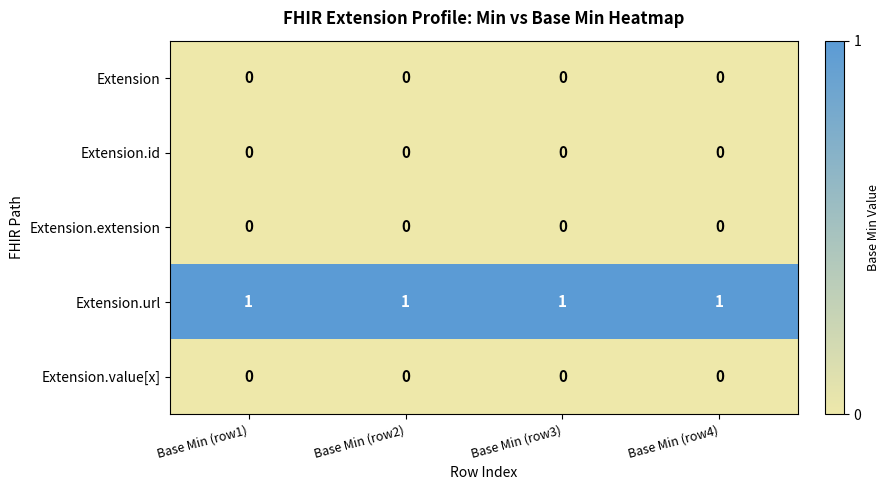

Is it true that Extension.extension equals 0 at Base Min (row3)?

True